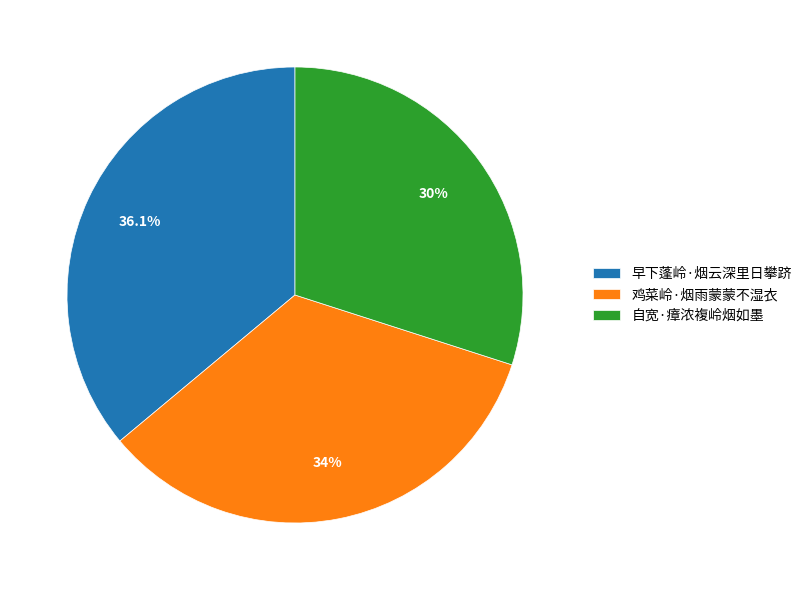

Does 自宽·瘴浓複岭烟如墨 account for over 50% of the chart?

No